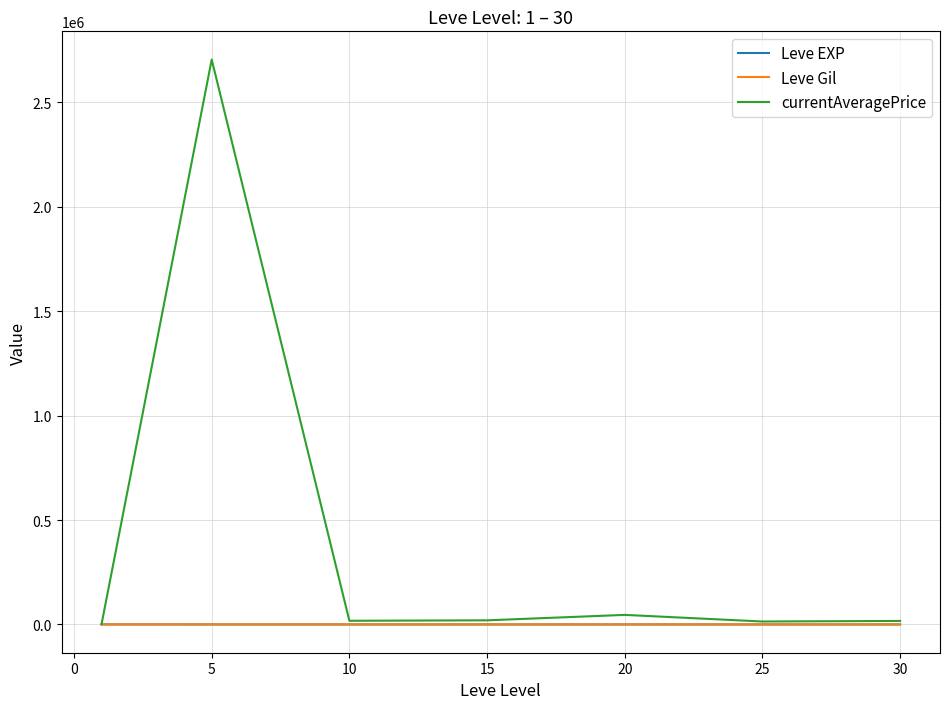

Which series has the largest total across all categories?

currentAveragePrice